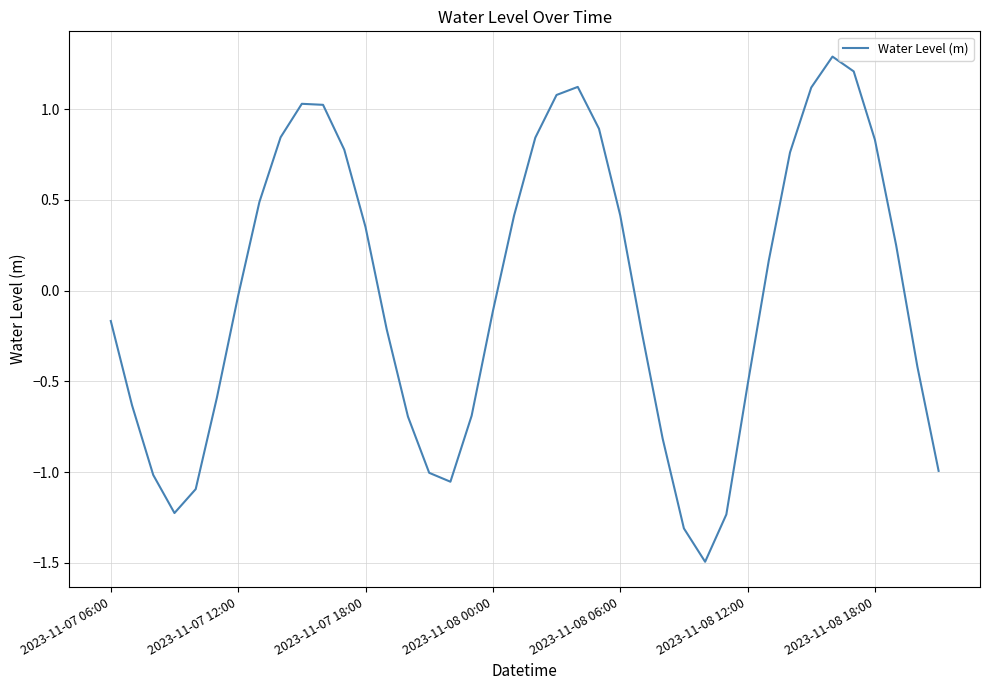

What is the maximum value shown in the chart?

1.3